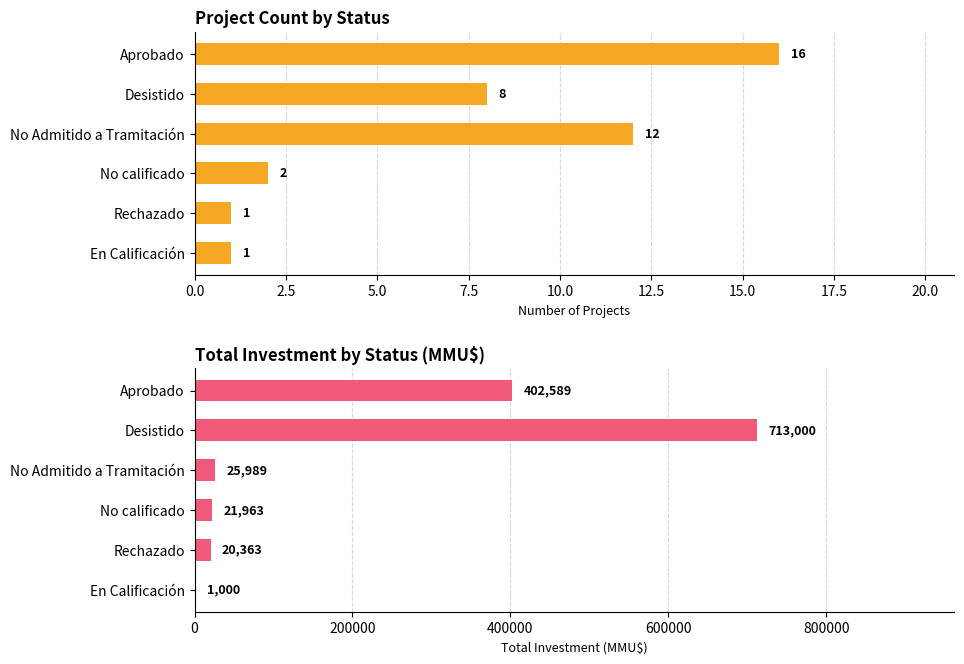

What is the spread (max minus min) of values at No calificado?

21961